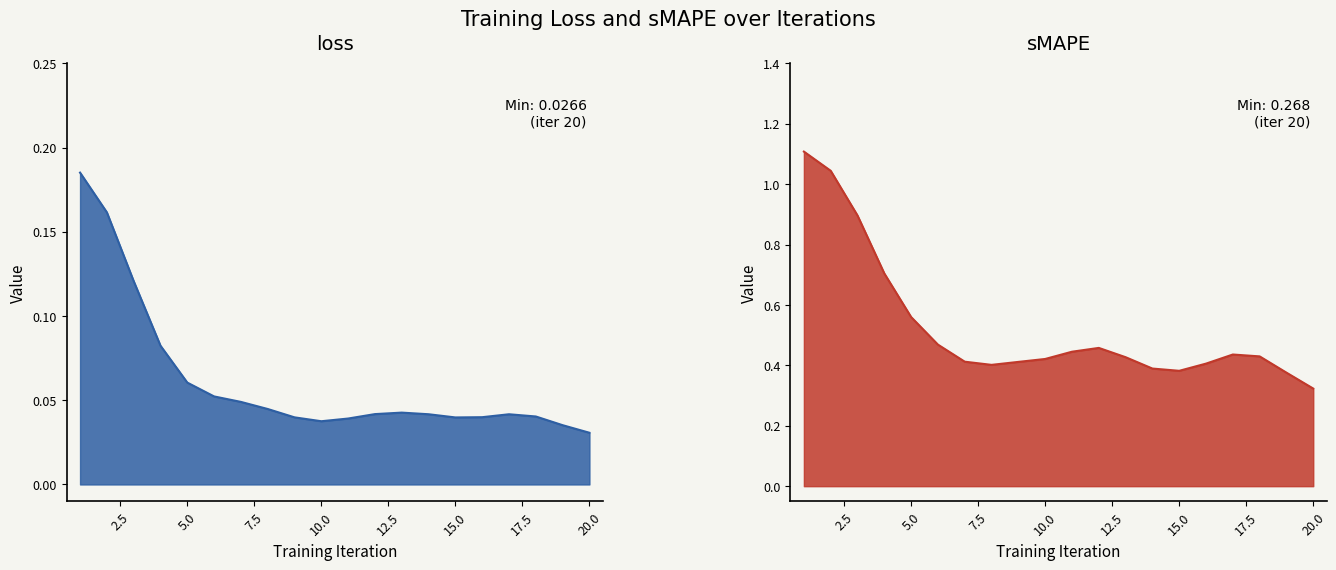

What is the difference between the second highest and minimum values in the sMAPE series?

0.8